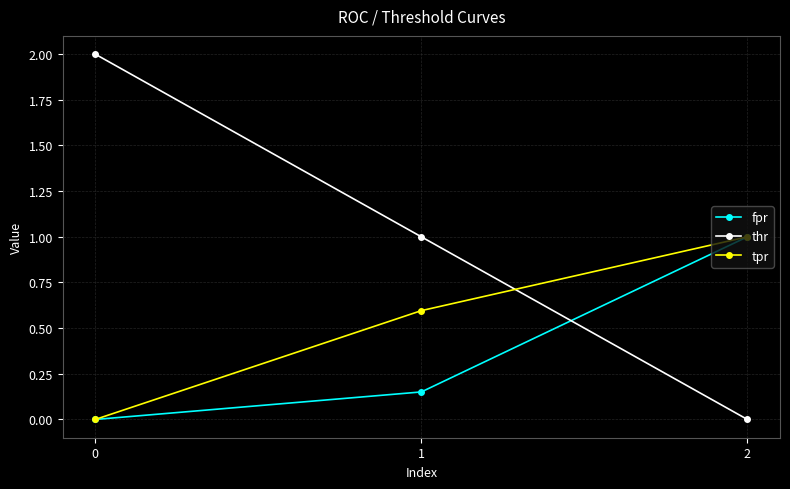

What is the sum of the tpr values at 2 and 1?

1.6